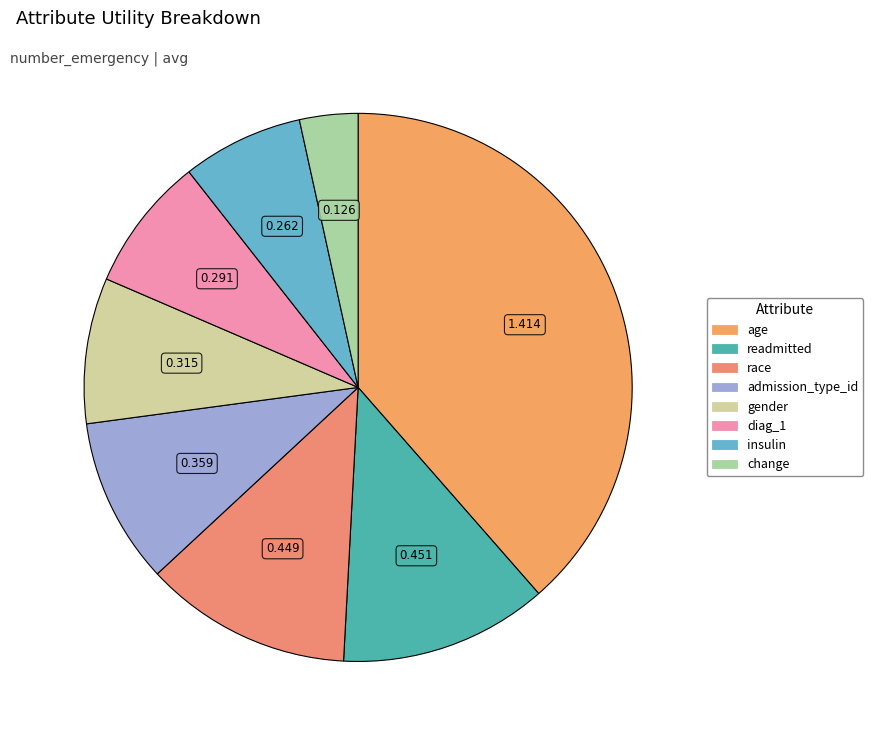

Combined, do gender and change account for over 50%?

No